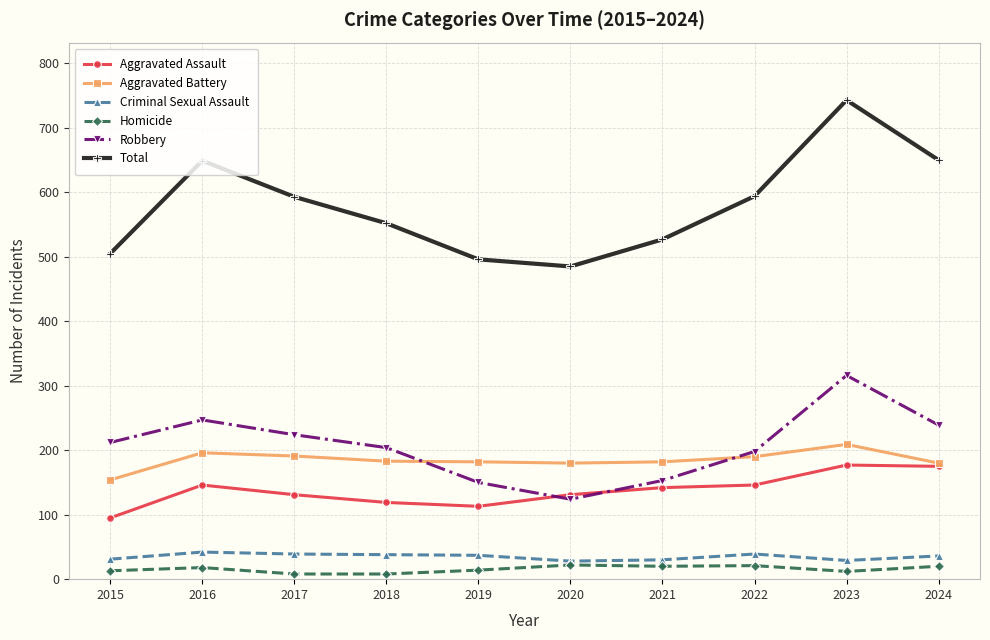

True or false: Robbery has a value of 65 at 2022.

False